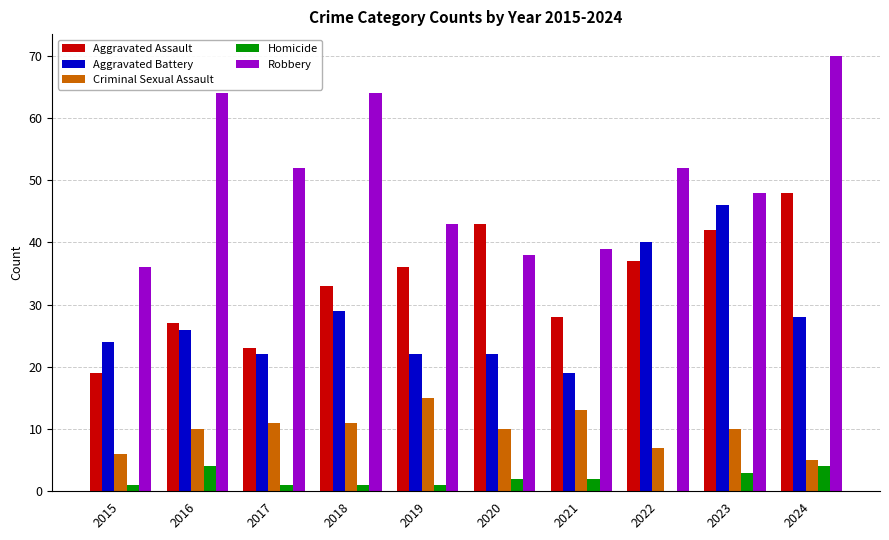

At which category is the sum across all series the highest?

2024